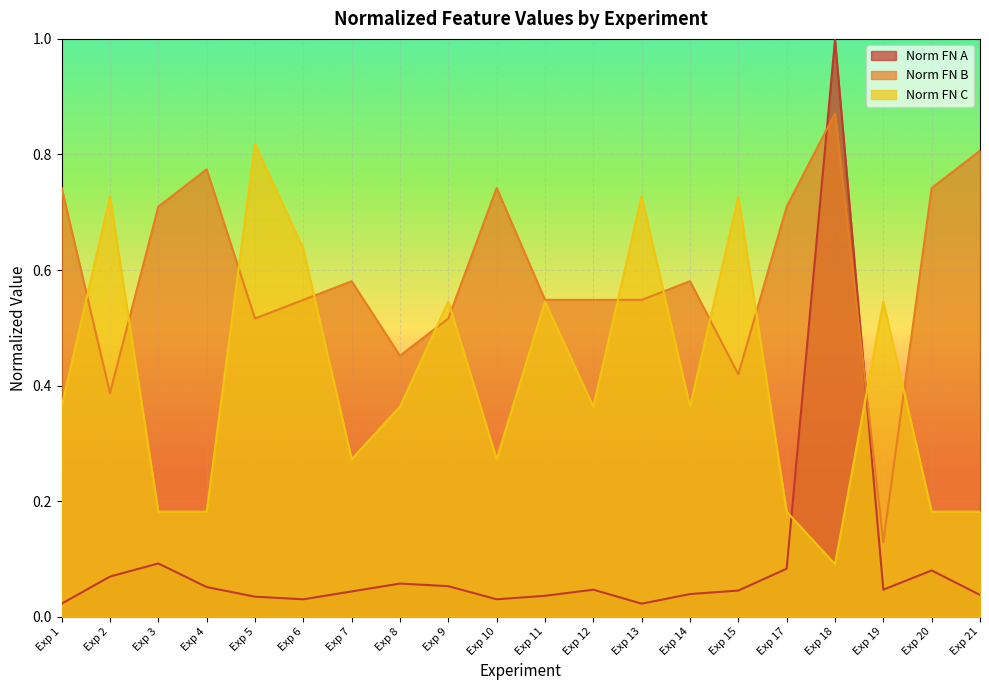

The value of Norm FN C at Exp 1 is 0.2. True or false?

False